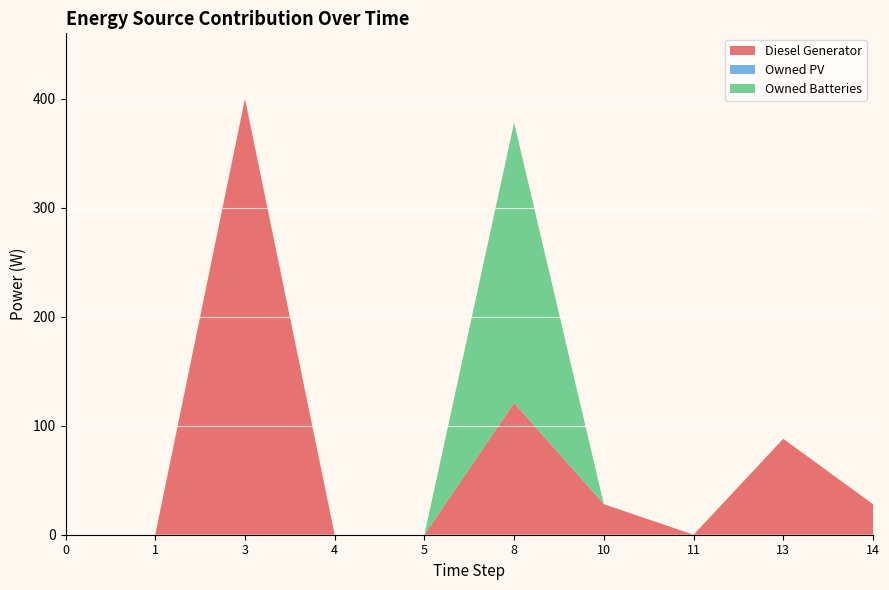

Reading left to right, extract all data points from this chart.

Diesel Generator: 0=0	1=0	3=400	4=0	5=0	8=121	10=28	11=0	13=88	14=28
Owned PV: 0=0	1=0	3=0	4=0	5=0	8=0	10=0	11=0	13=0	14=0
Owned Batteries: 0=0	1=0	3=0	4=0	5=0	8=257	10=0	11=0	13=0	14=0